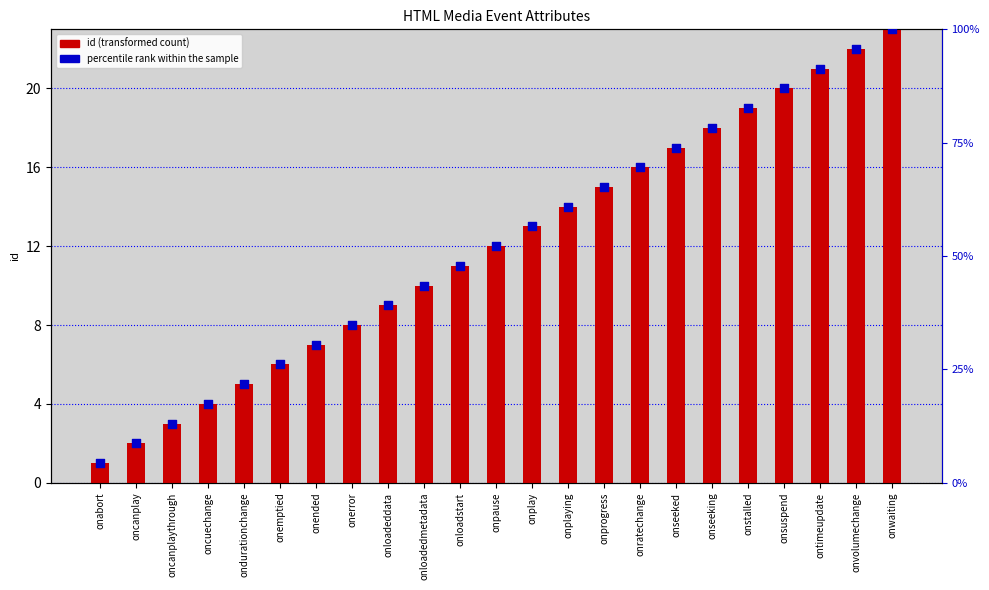

At which category is the sum across all series the highest?

onwaiting